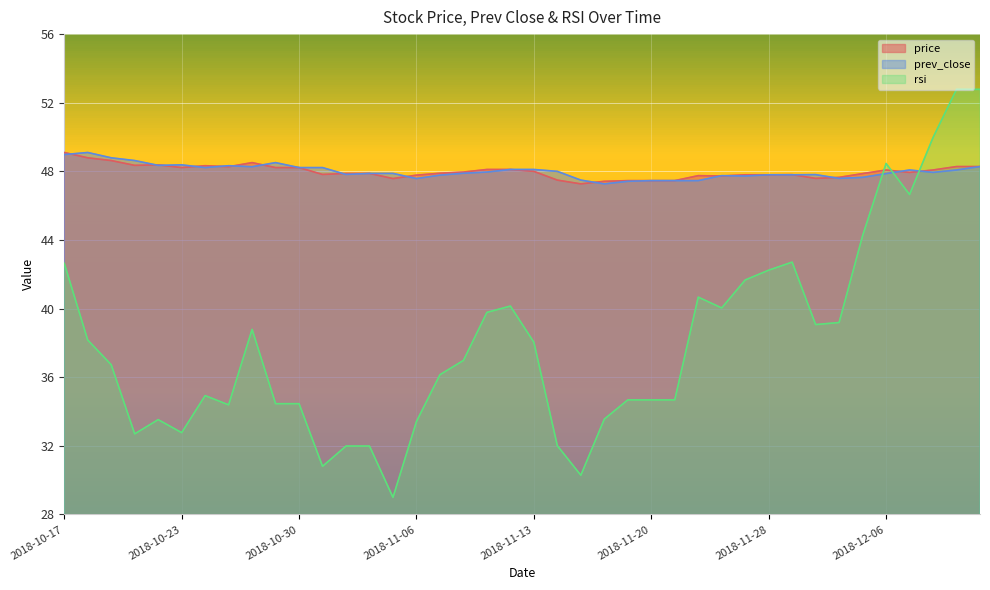

After their last crossing, which series has the higher values: price or rsi?

rsi